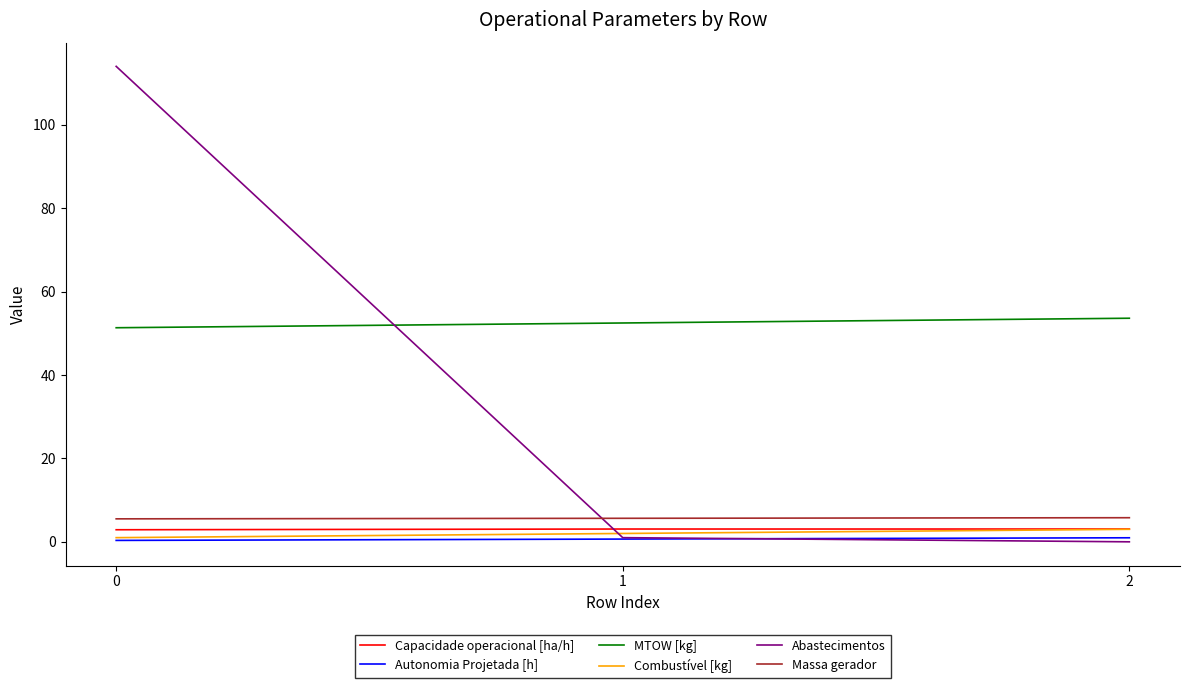

Count the number of data series in this chart.

6